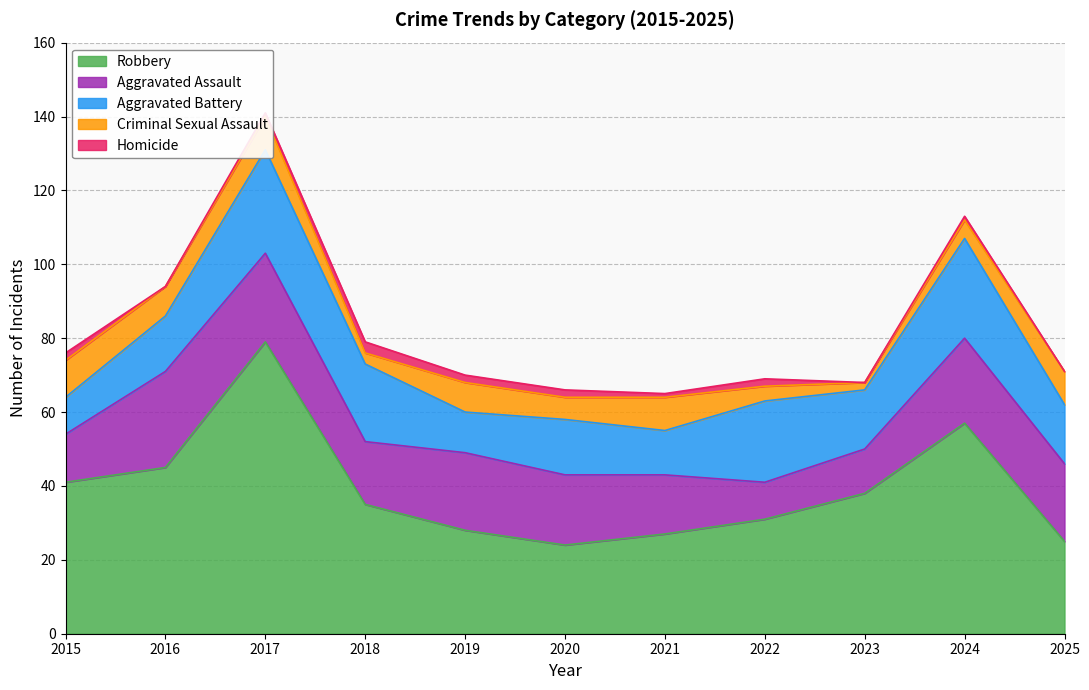

What is the minimum value for Aggravated Assault?

10